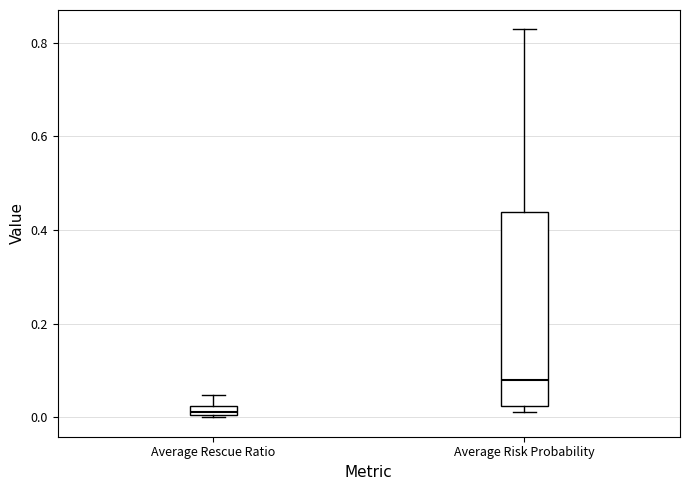

Which box has the lowest median line?

Average Rescue Ratio